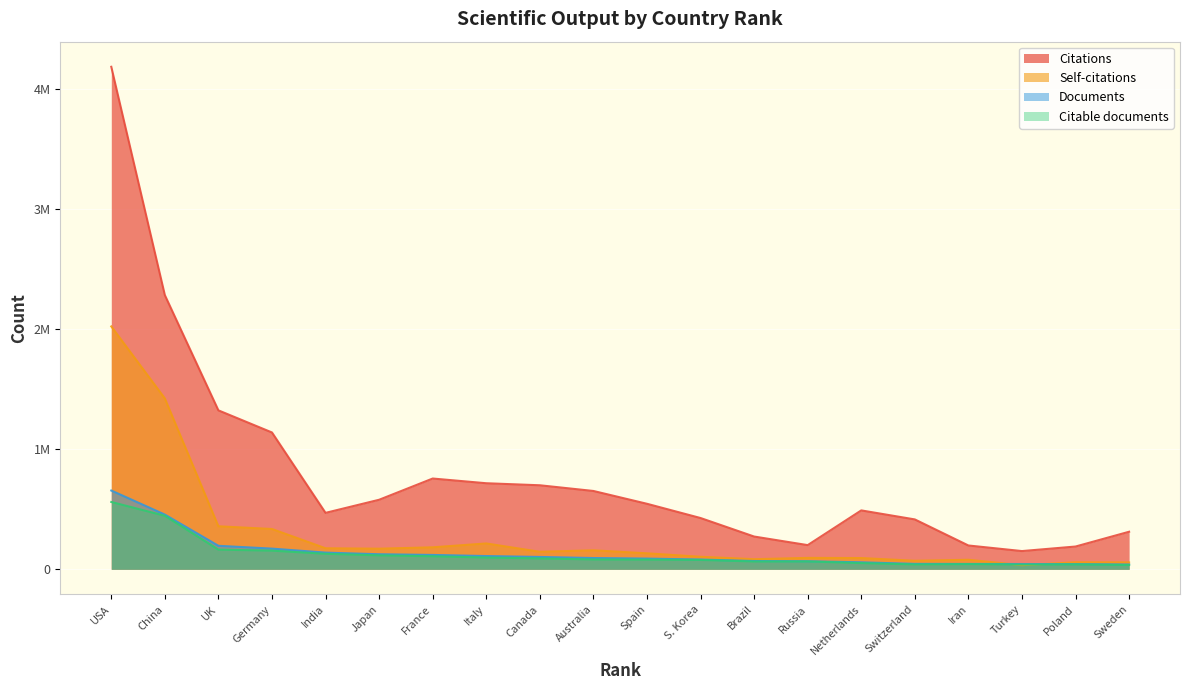

Which series has the widest spread of values?

Citations